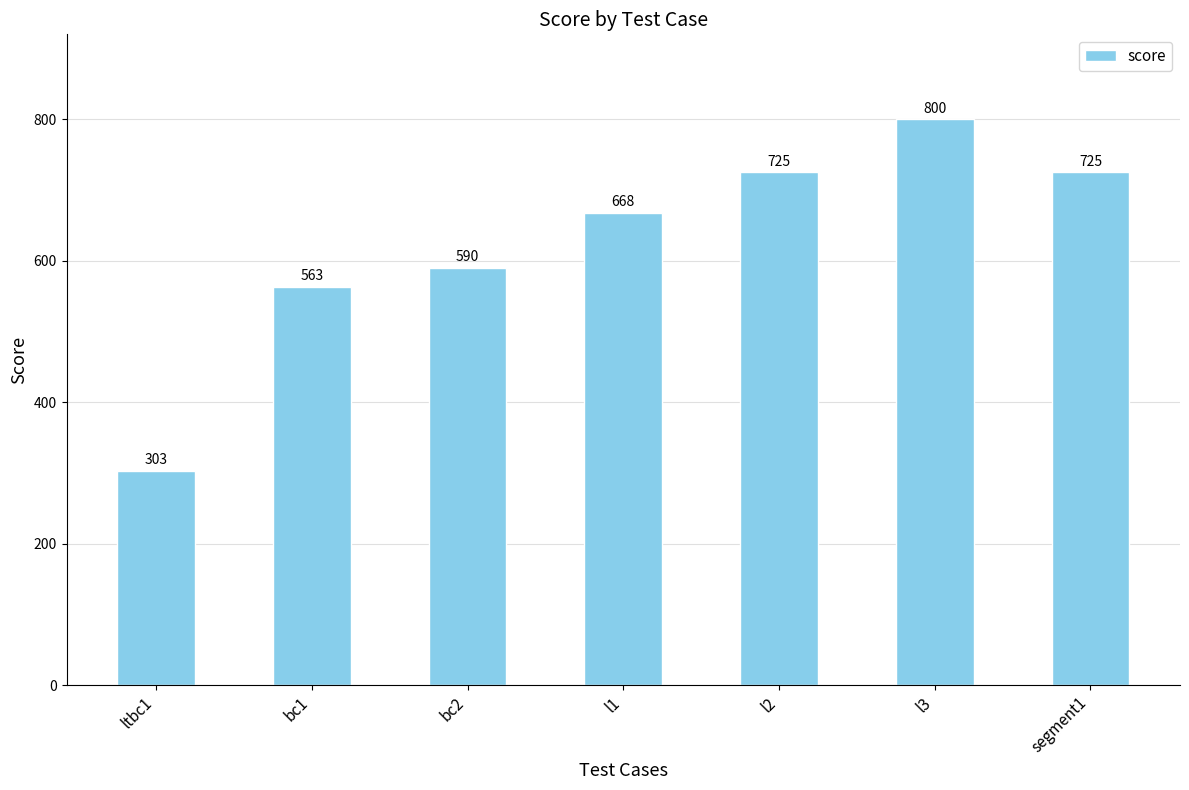

Where is the data nearest to the value 551?

bc1